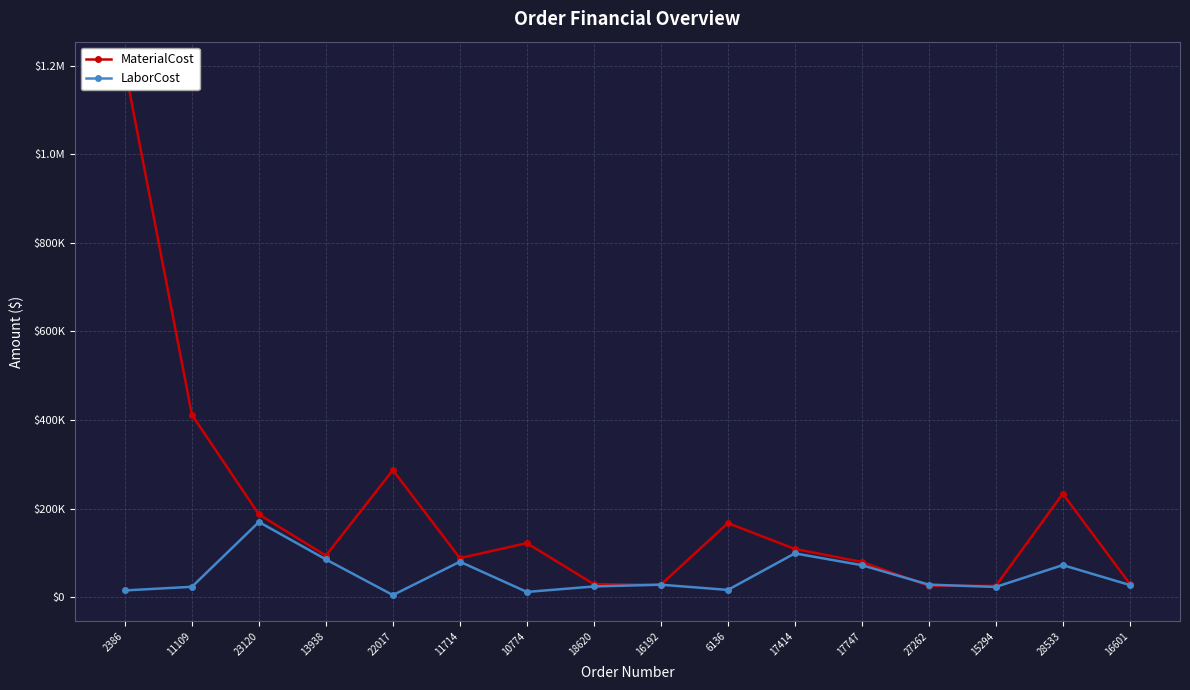

How many times do MaterialCost and LaborCost cross each other?

2